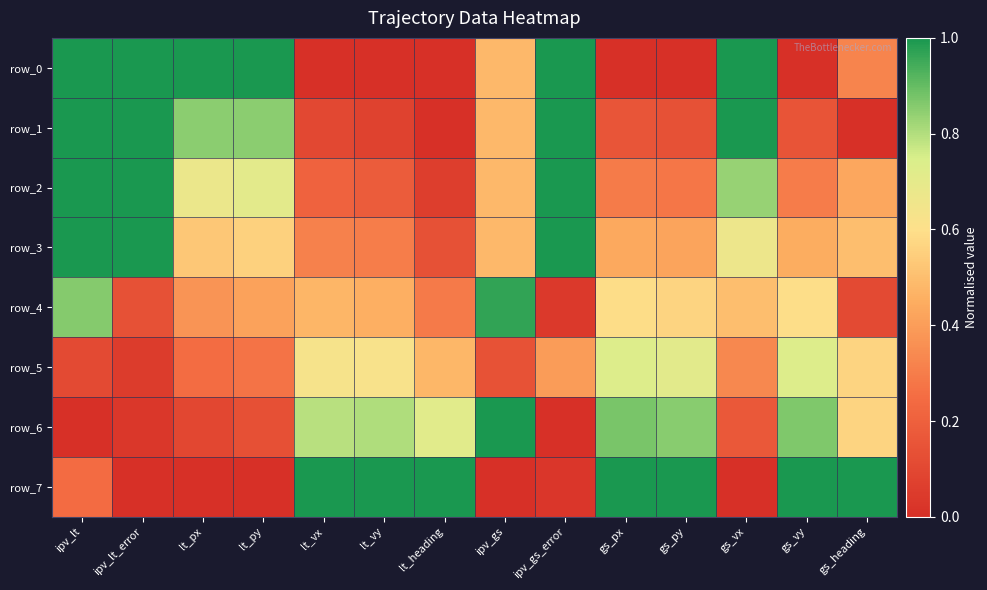

Reading left to right, list all the values displayed in this chart.

row_0: 1.0	1.0	1.0	1.0	0.0	0.0	0.0	0.5	1.0	0.0	0.0	1.0	0.0	0.3
row_1: 1.0	1.0	0.8	0.8	0.1	0.1	0.0	0.5	1.0	0.2	0.1	1.0	0.1	0.0
row_2: 1.0	1.0	0.7	0.7	0.2	0.2	0.1	0.5	1.0	0.3	0.3	0.8	0.3	0.4
row_3: 1.0	1.0	0.5	0.6	0.3	0.3	0.1	0.5	1.0	0.4	0.4	0.7	0.4	0.5
row_4: 0.9	0.1	0.4	0.4	0.5	0.5	0.3	1.0	0.0	0.6	0.6	0.5	0.6	0.1
row_5: 0.1	0.1	0.2	0.3	0.6	0.6	0.5	0.1	0.4	0.7	0.7	0.3	0.7	0.6
row_6: 0.0	0.0	0.1	0.1	0.8	0.8	0.7	1.0	0.0	0.9	0.9	0.2	0.9	0.6
row_7: 0.2	0.0	0.0	0.0	1.0	1.0	1.0	0.0	0.0	1.0	1.0	0.0	1.0	1.0